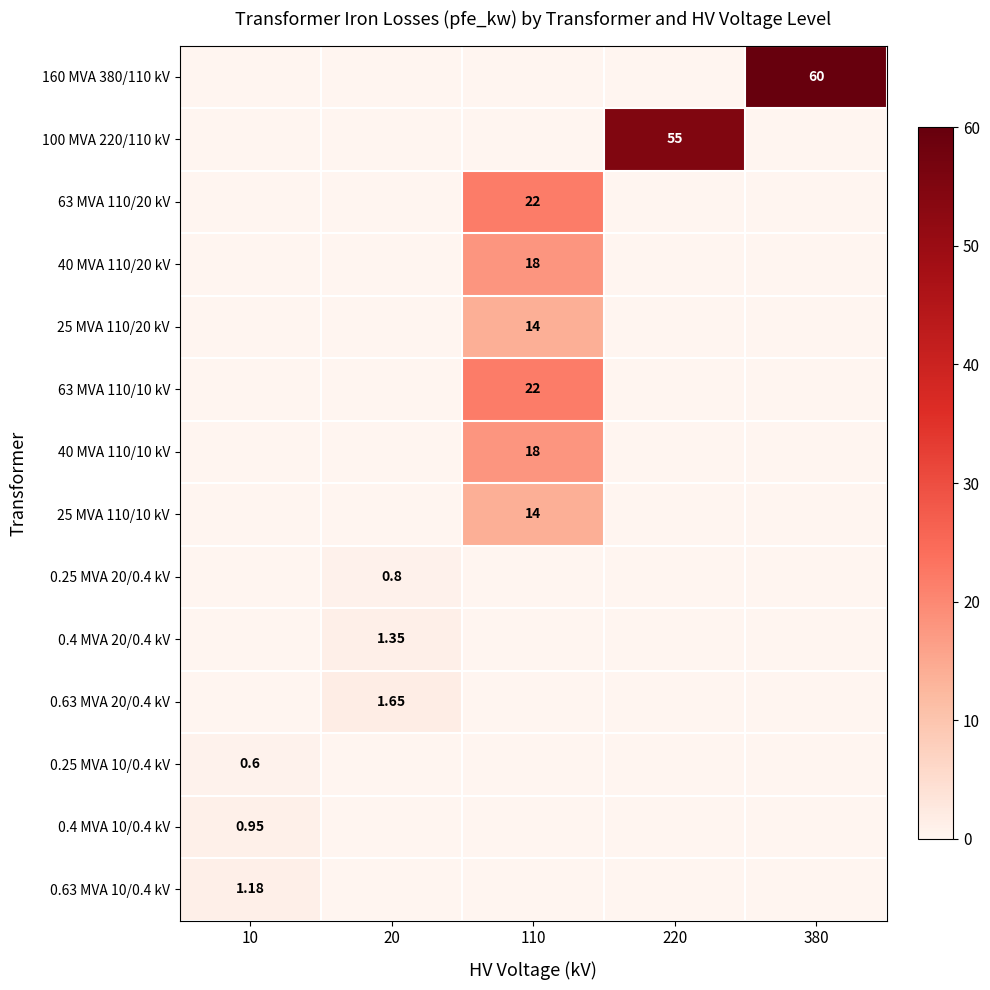

What is the spread (max minus min) of values at 110?

22.0